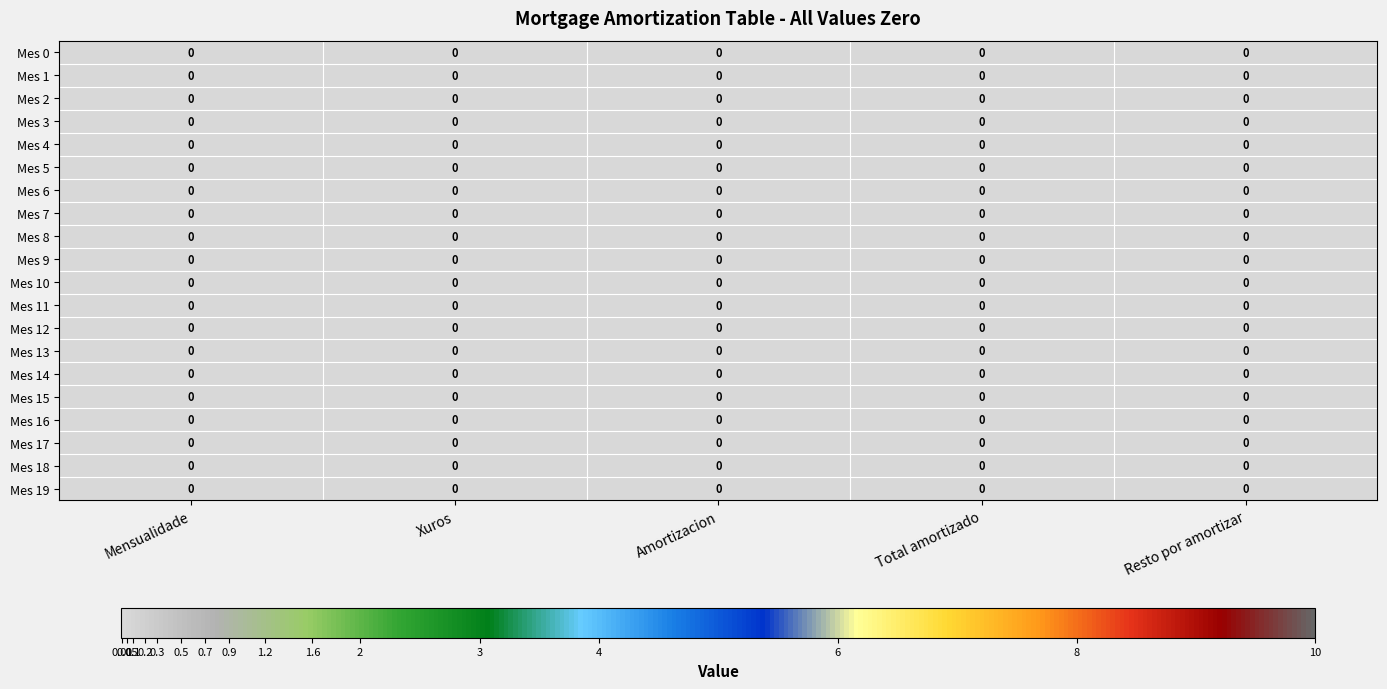

Is the value of Total amortizado at 4 greater than the value of Resto por amortizar at 11?

No